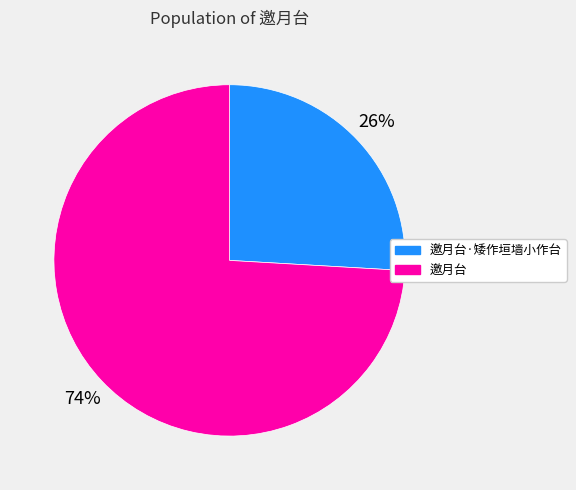

How many segments does this pie chart have?

2